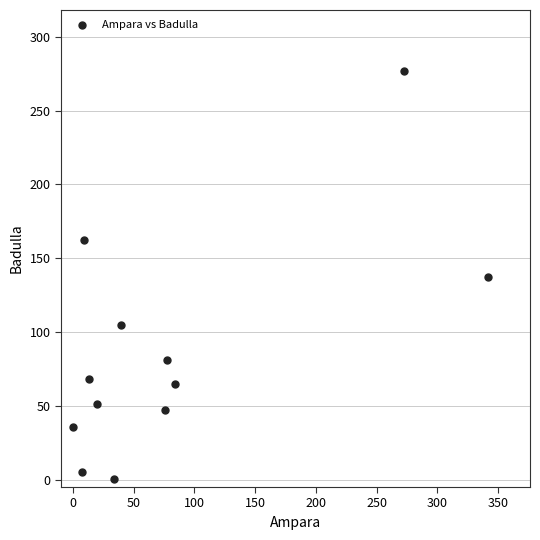

What is the average Y value?

86.2